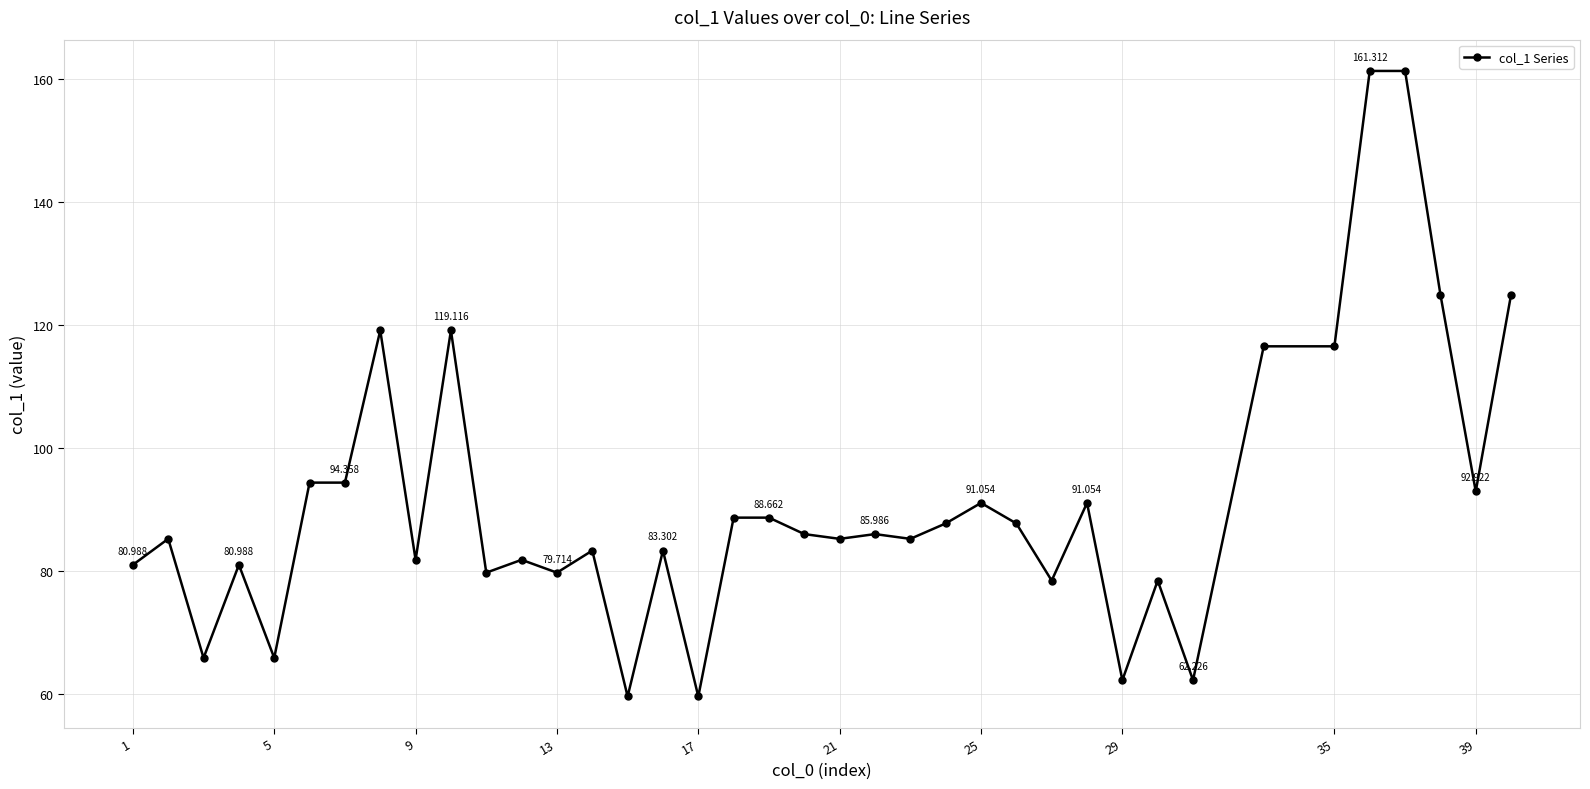

Reading left to right, what are all the values shown in this chart?

81.0	85.2	65.8	81.0	65.8	94.4	94.4	119.1	81.8	119.1	79.7	81.8	79.7	83.3	59.6	83.3	59.6	88.7	88.7	86.0	85.2	86.0	85.2	87.7	91.1	87.7	78.4	91.1	62.2	78.4	62.2	116.5	116.5	161.3	161.3	125.0	92.9	125.0